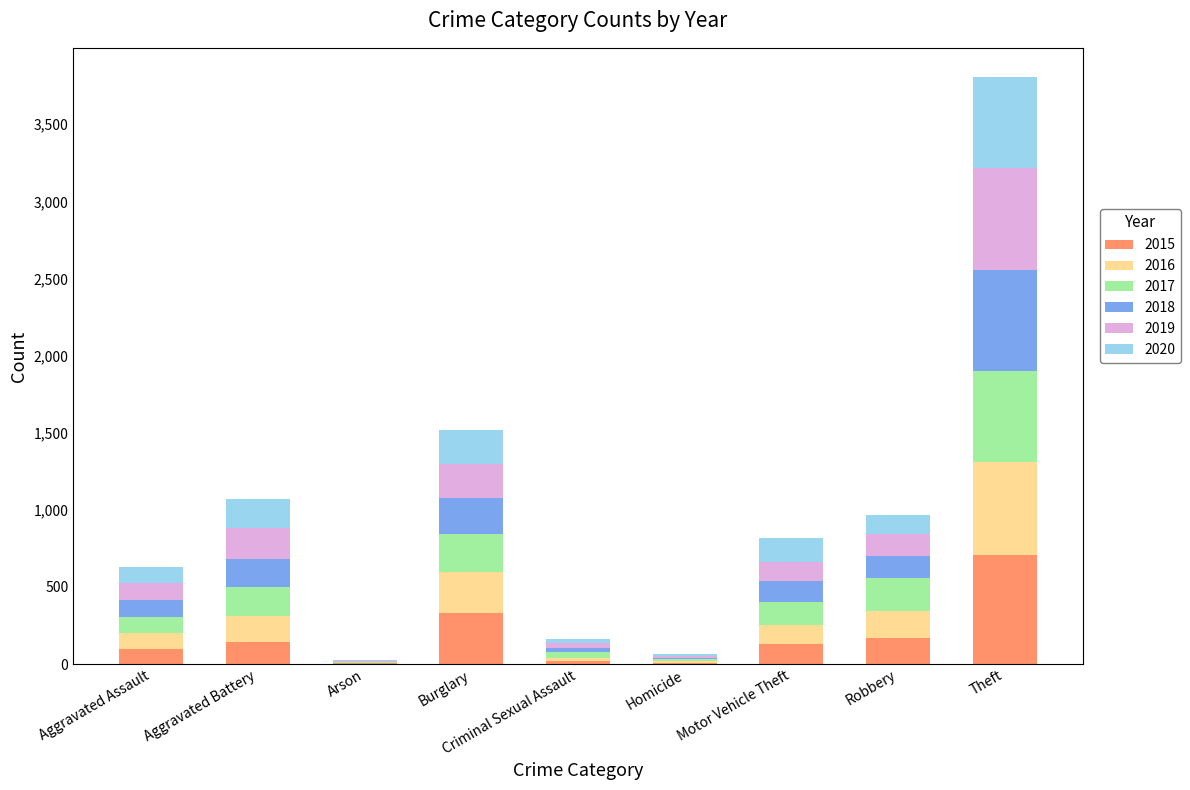

The 2015 series shows 8 at Homicide. True or false?

True